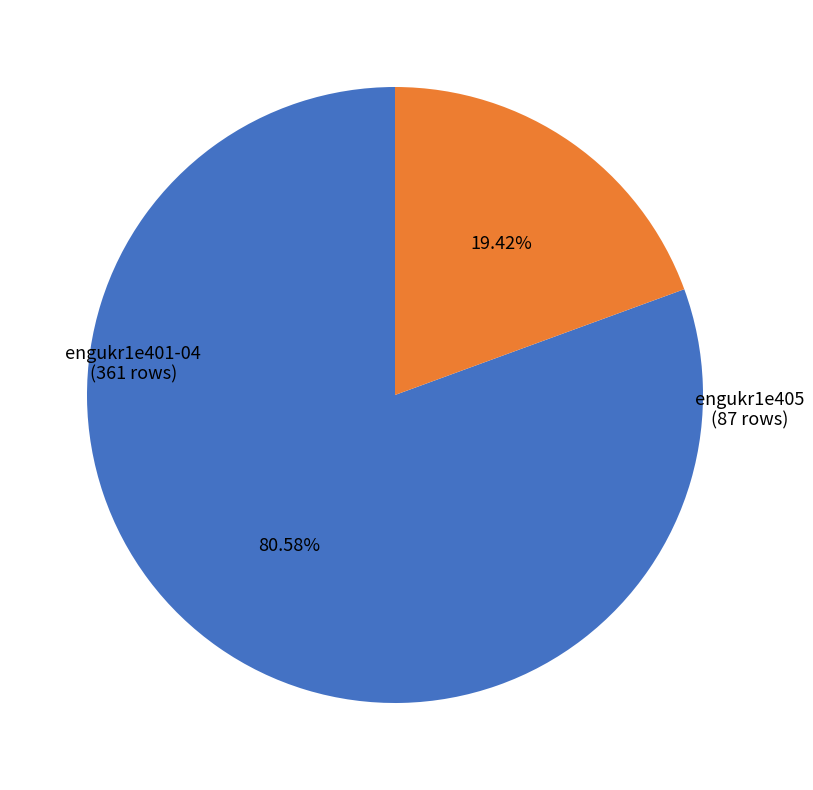

Is there a majority slice in this chart?

Yes